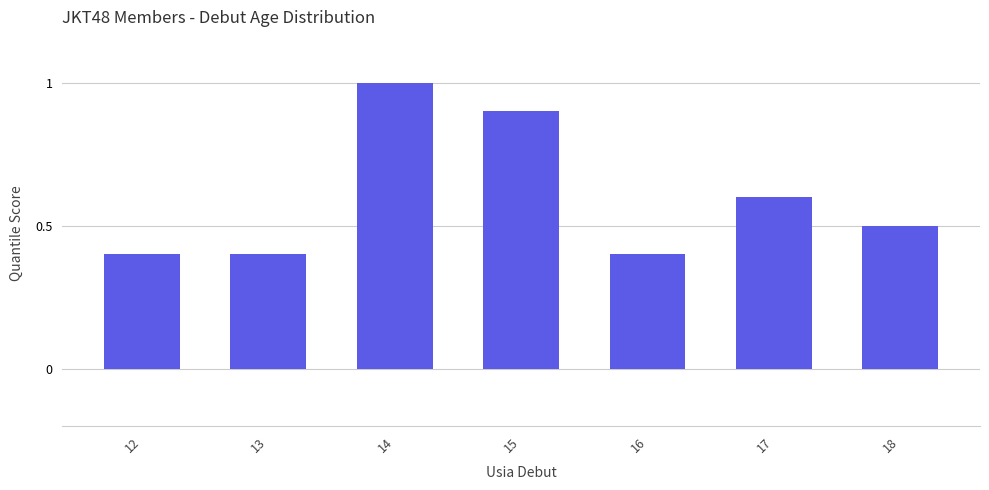

True or false: the data shows 0.8 at 18.

False